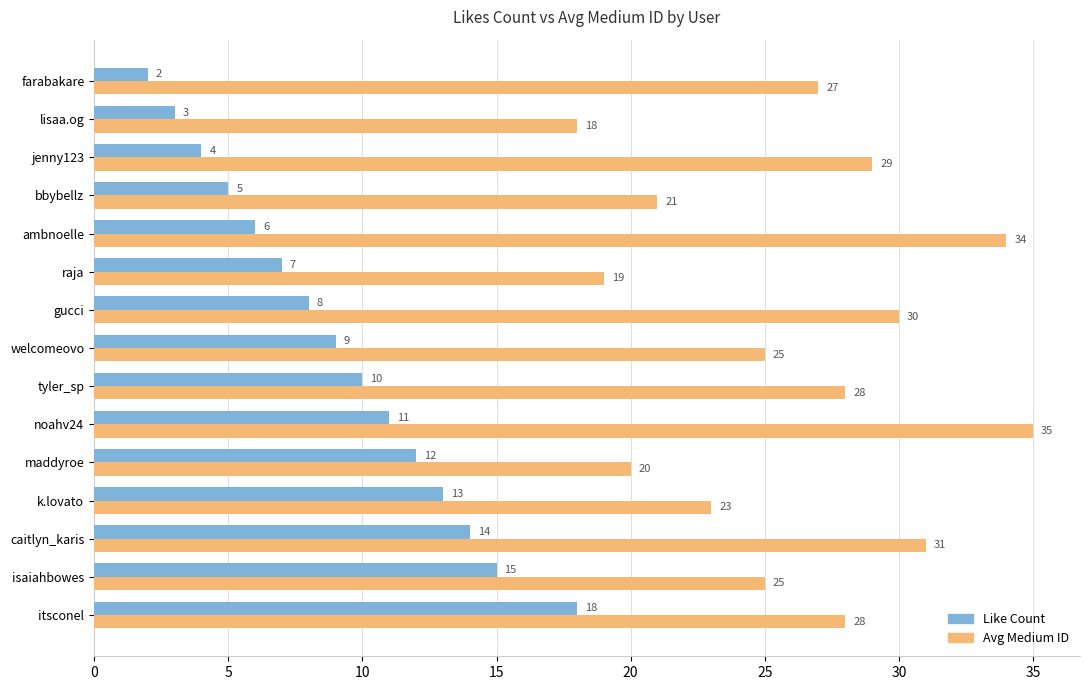

Where is Like Count nearest to the value 10?

tyler_sp